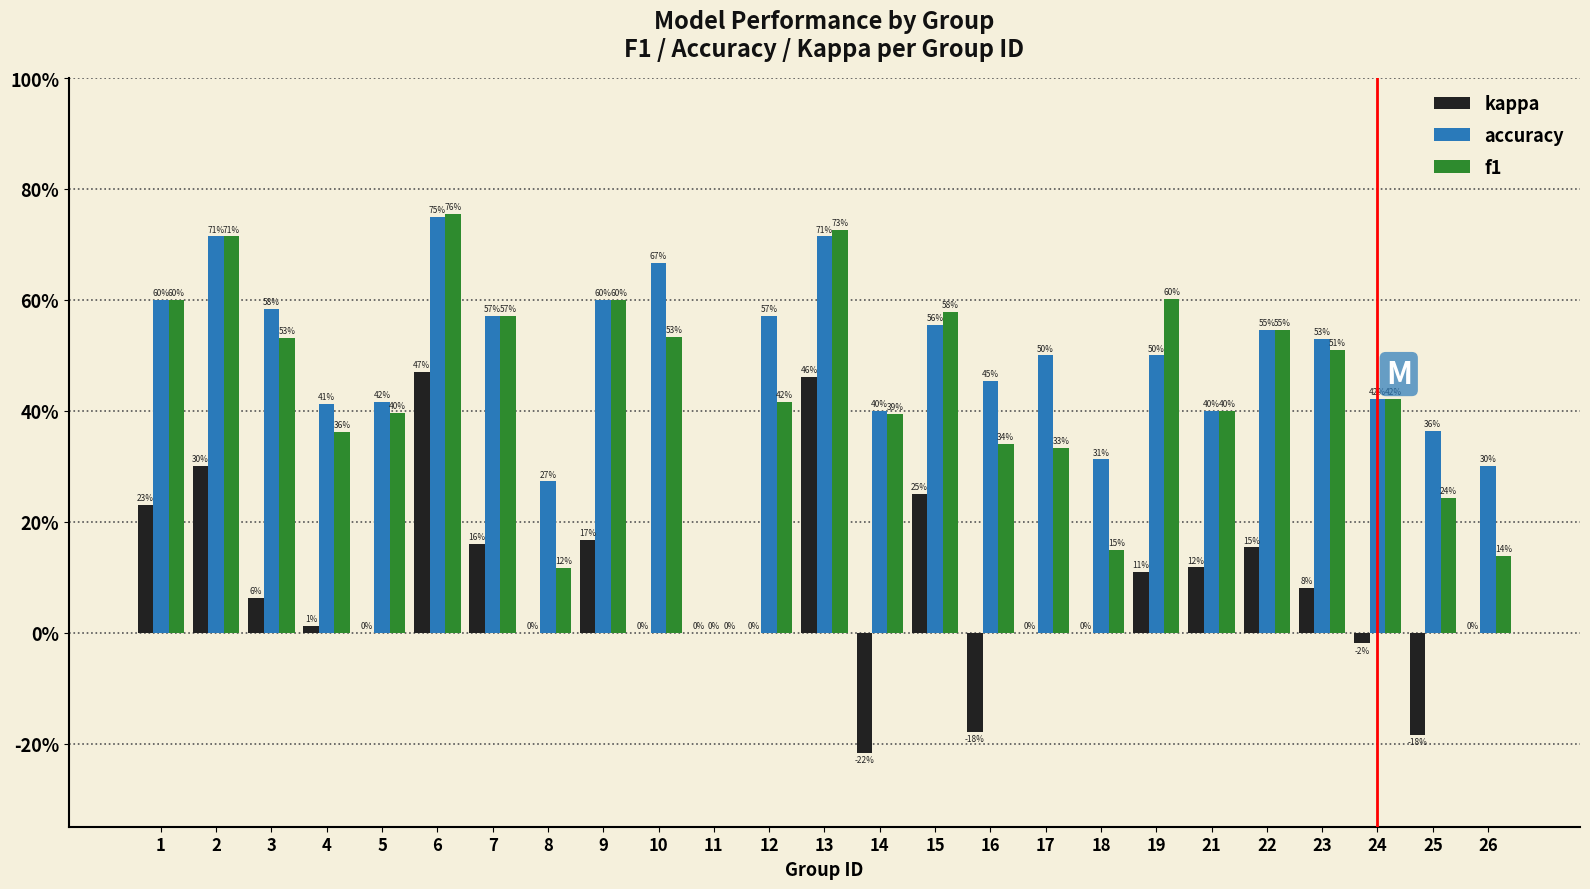

Does the chart contain stacked bars?

No